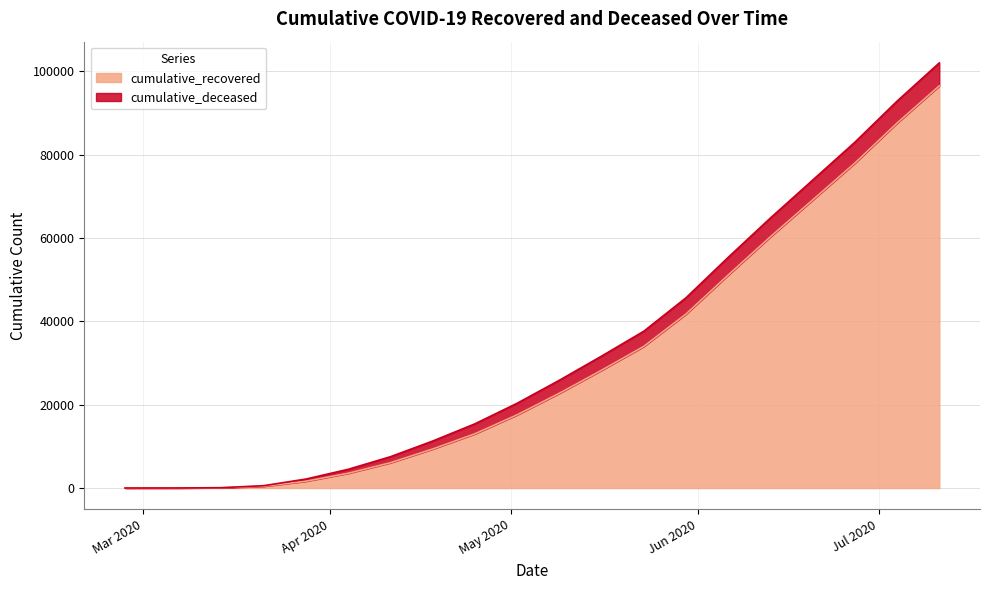

The chart shows a value of 3 at 2020-02-27. True or false?

True